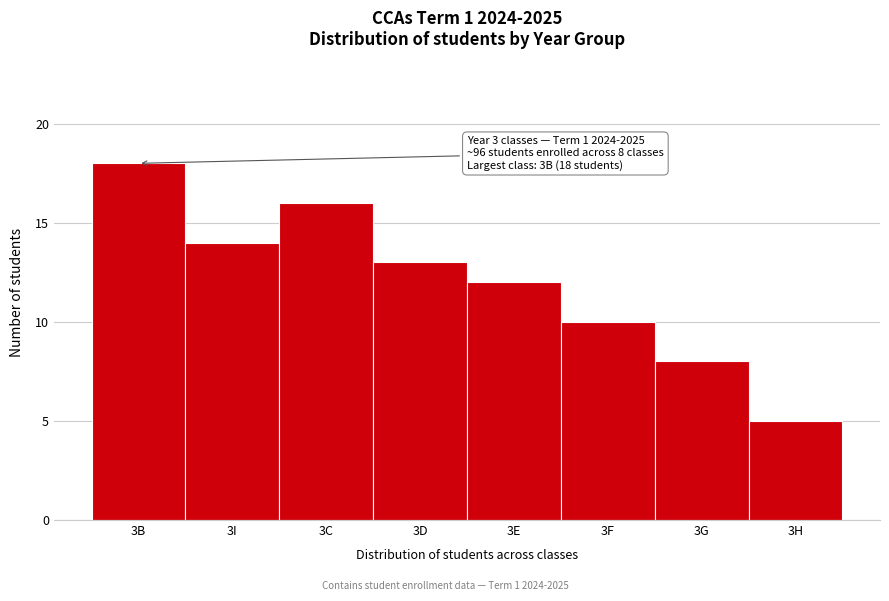

Reading left to right, what are all the values shown in this chart?

18	14	16	13	12	10	8	5